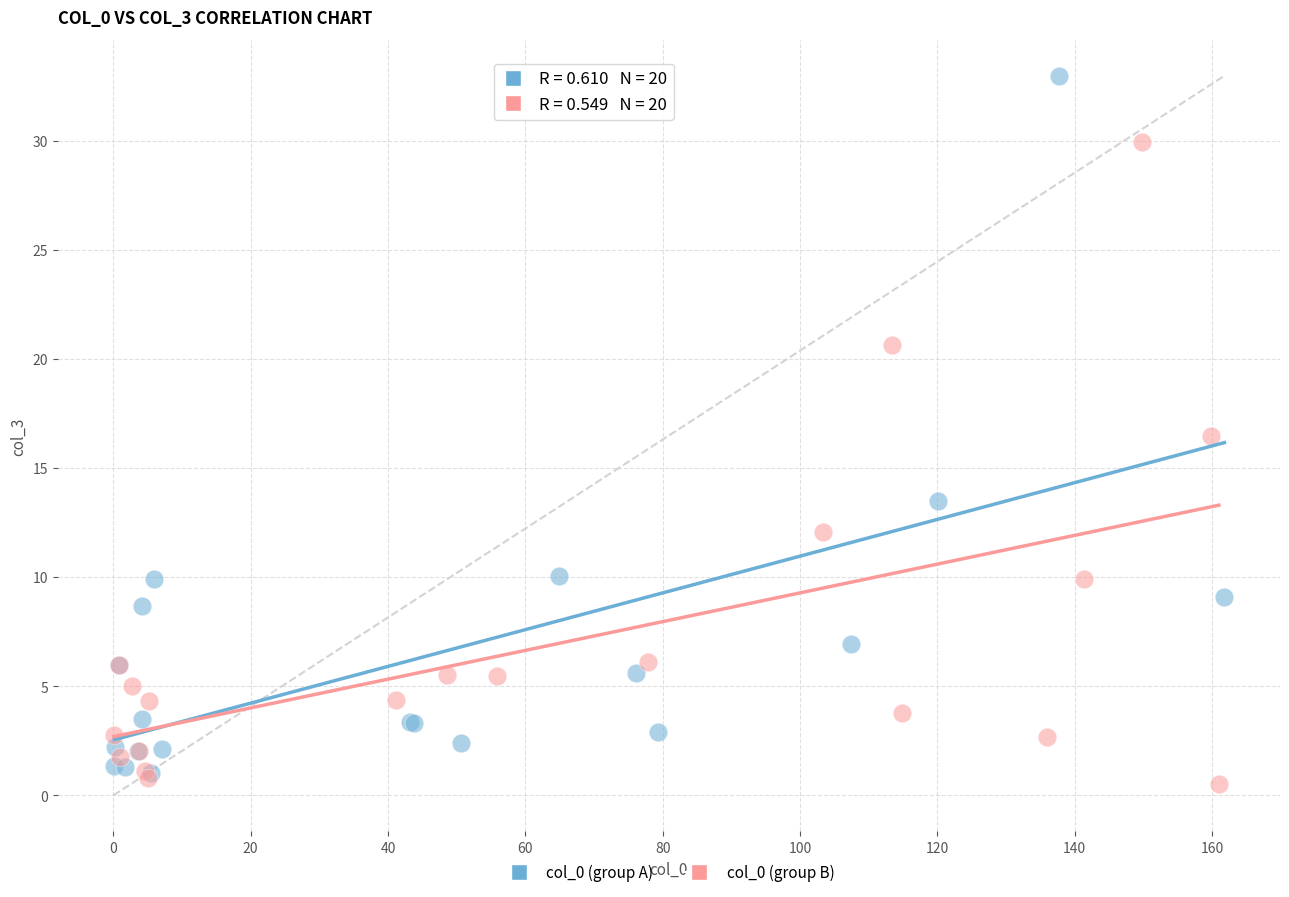

Which series reaches the maximum Y coordinate?

col_0 (group A)